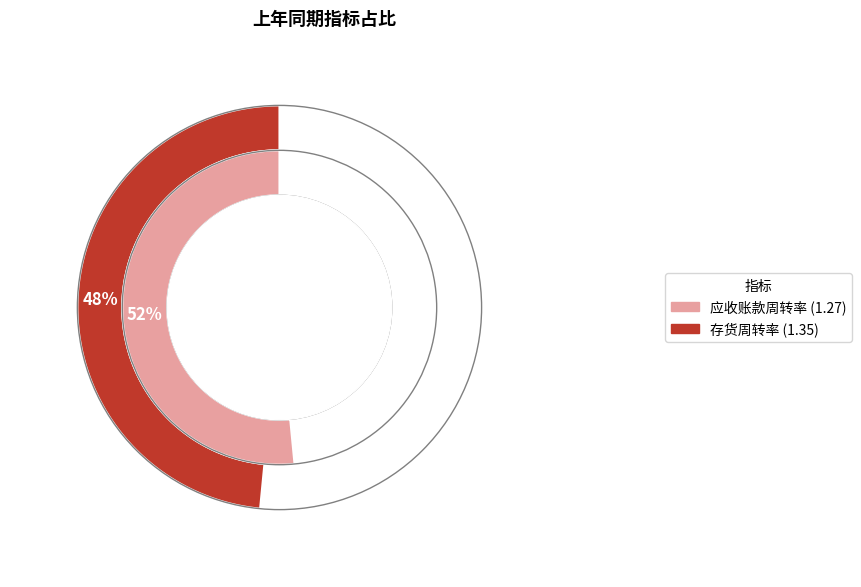

Which slice is the smallest?

应收账款周转率